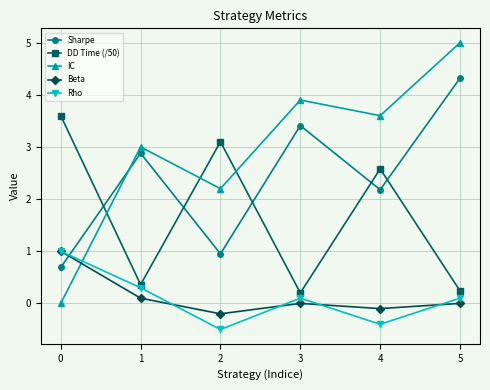

How many values in IC are above zero?

5